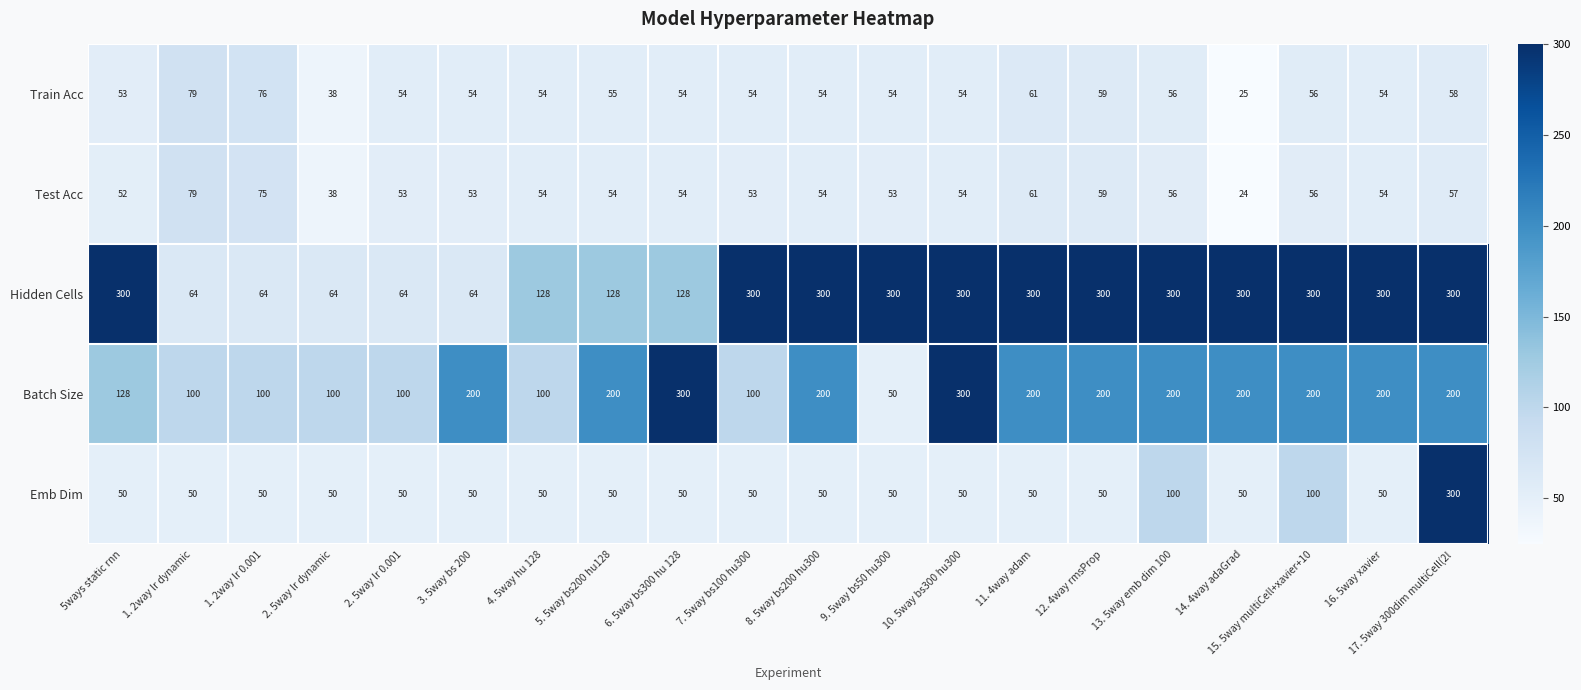

What is the approximate value of Test Acc at 16. 5way xavier?

54